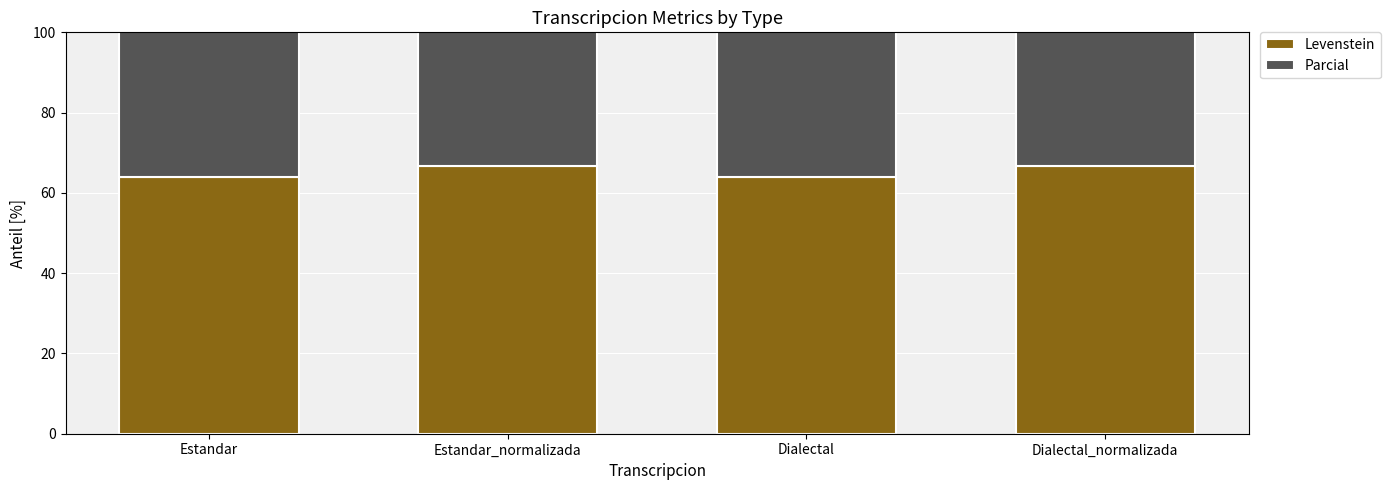

At how many categories does at least one series exceed 74?

4